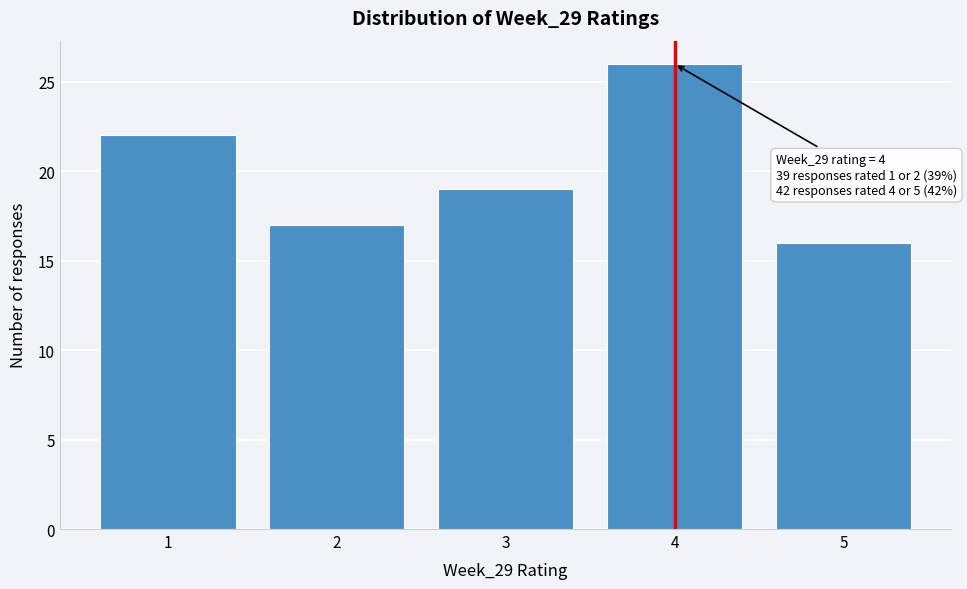

Over which range of the x-axis is the bar tallest?

3.5 to 4.5